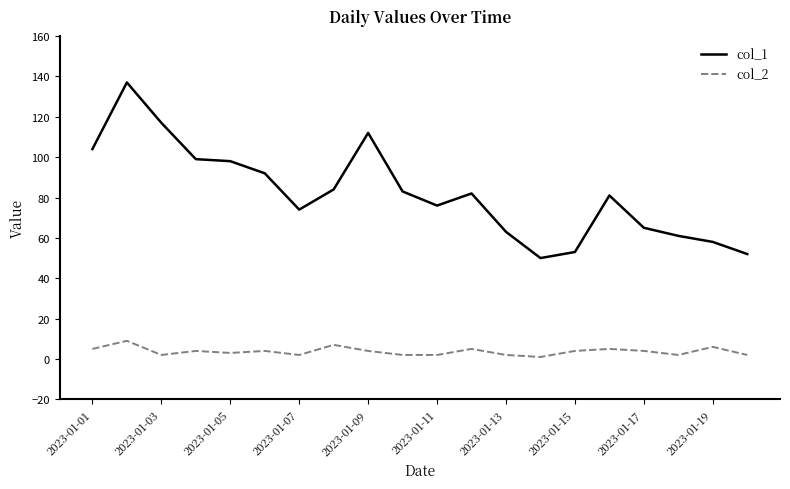

Reading left to right, transcribe all the data shown in this chart.

col_1: 104	137	117	99	98	92	74	84	112	83	76	82	63	50	53	81	65	61	58	52
col_2: 5	9	2	4	3	4	2	7	4	2	2	5	2	1	4	5	4	2	6	2